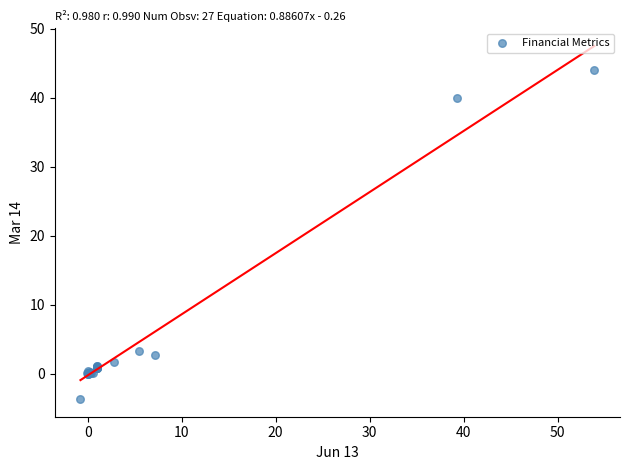

What Y value in the scatter plot is closest to 20?

3.3